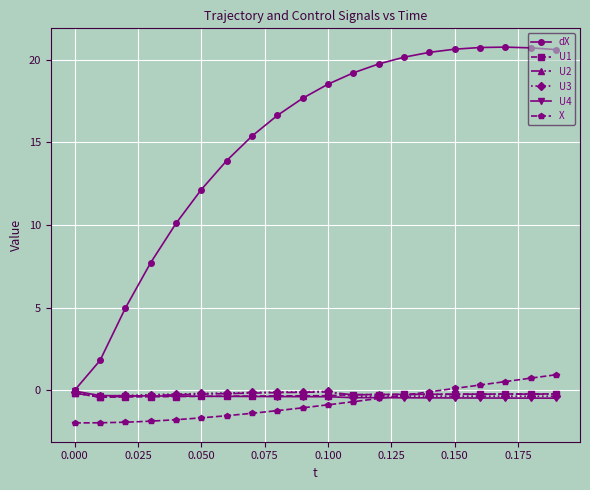

What is the smallest value displayed?

-2.0